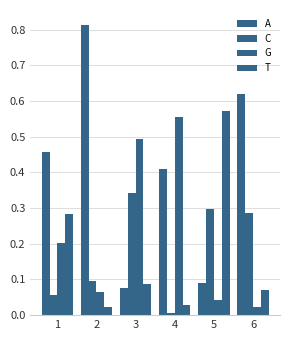

Which series has the largest total across all categories?

A